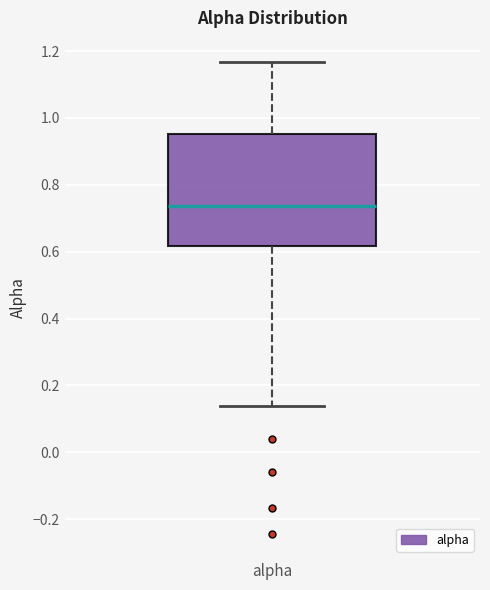

Transcribe this box plot: give where the median line is, the range the box spans, and where the two whiskers end, as read against the y-axis. The values are not printed on the chart, so give them approximately, as read against the axis.

median 0.74, box 0.62 to 0.96, whiskers 0.14 to 1.16